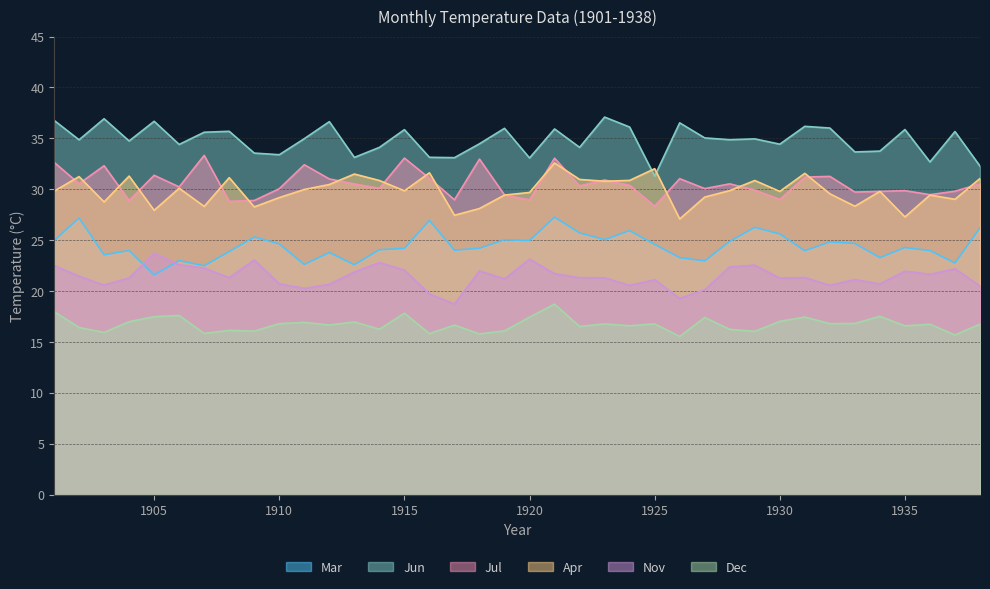

Which category has the highest value in the Jul series?

1907